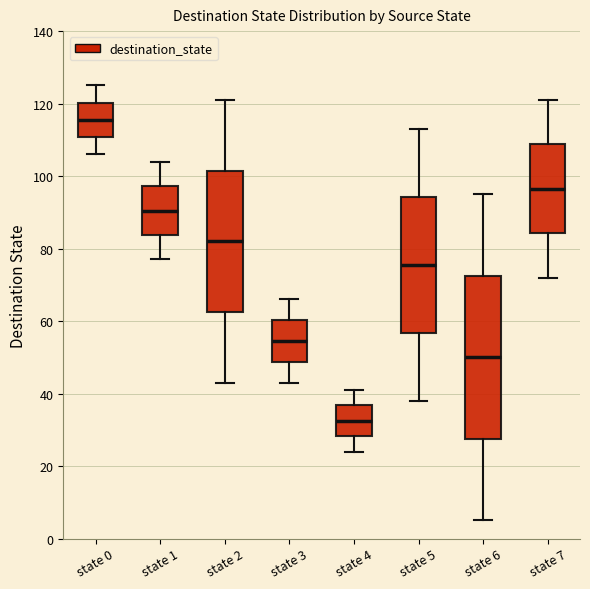

Reading left to right, read every box against the y-axis: the position of its median line, the range the box covers, and the ends of its whiskers. The values are not printed on the chart, so give them approximately, as read against the axis.

state 0: median 116, box 110 to 120, whiskers 106 to 126
state 1: median 90, box 84 to 98, whiskers 78 to 104
state 2: median 82, box 62 to 102, whiskers 44 to 122
state 3: median 54, box 48 to 60, whiskers 44 to 66
state 4: median 32, box 28 to 36, whiskers 24 to 42
state 5: median 76, box 56 to 94, whiskers 38 to 114
state 6: median 50, box 28 to 72, whiskers 6 to 96
state 7: median 96, box 84 to 108, whiskers 72 to 122